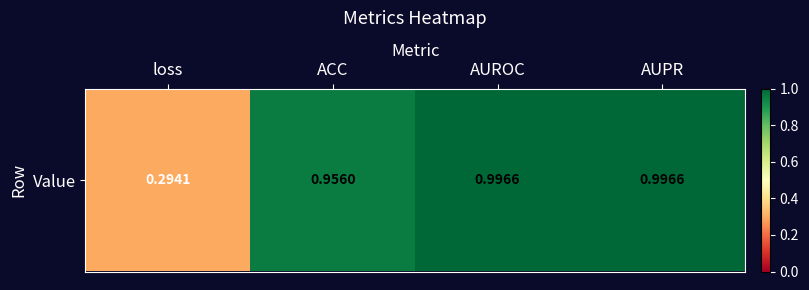

Reading left to right, list all the values displayed in this chart.

0.3	1.0	1.0	1.0